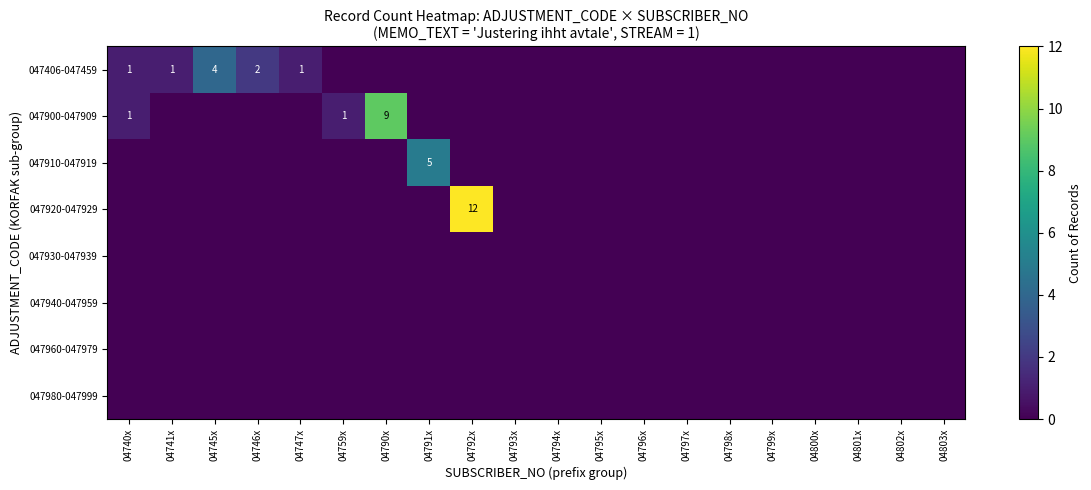

What is the difference between the 047910-047919 values at 04791x and 04747x?

5